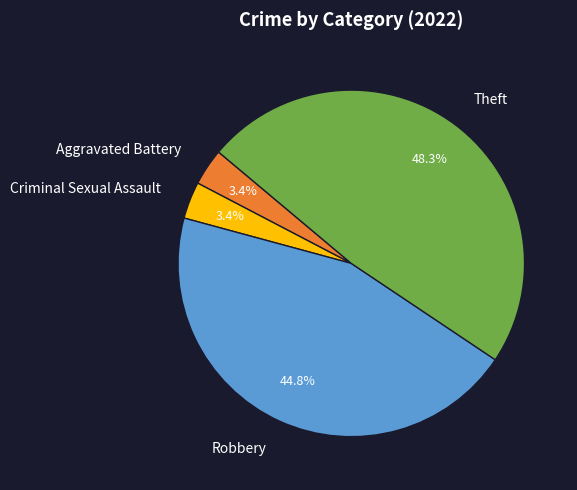

Between Robbery and Aggravated Battery, which is larger?

Robbery